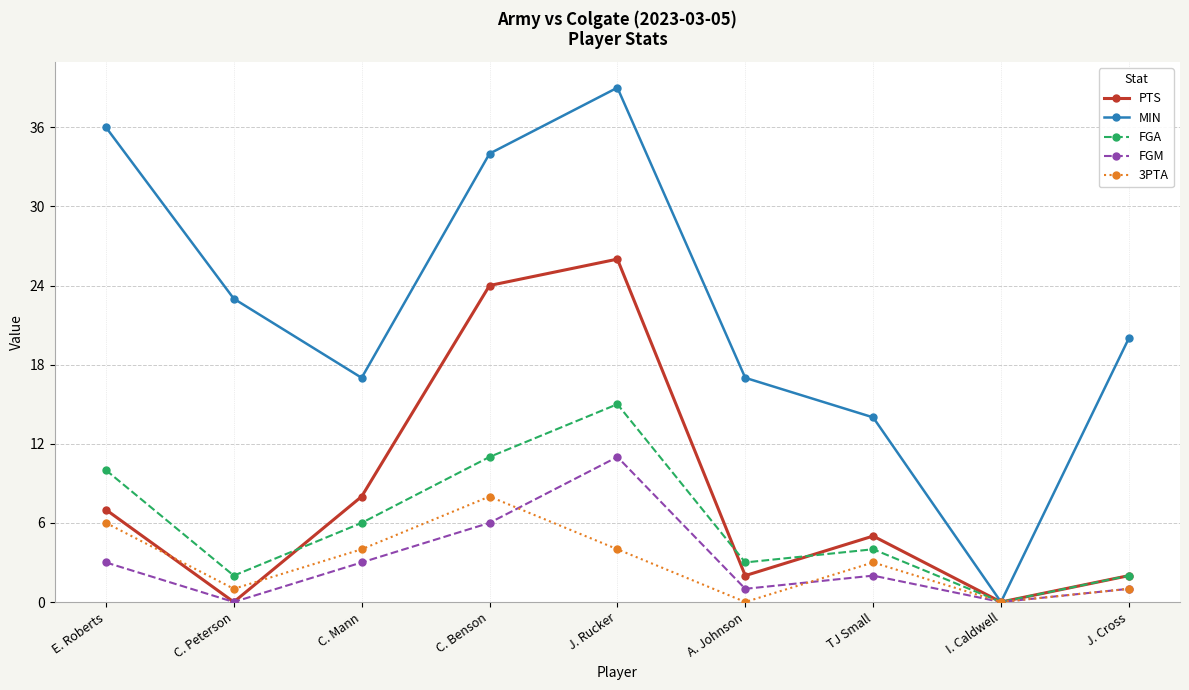

Which series has the largest total across all categories?

MIN